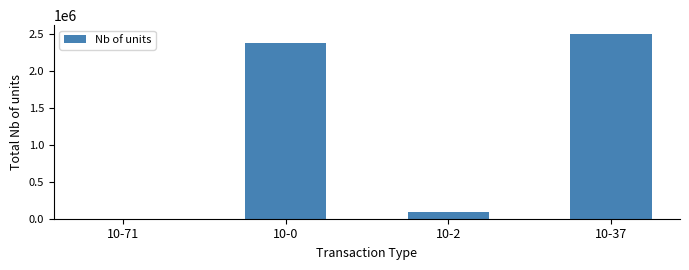

The chart shows a value of 2383448 at 10-0. True or false?

True